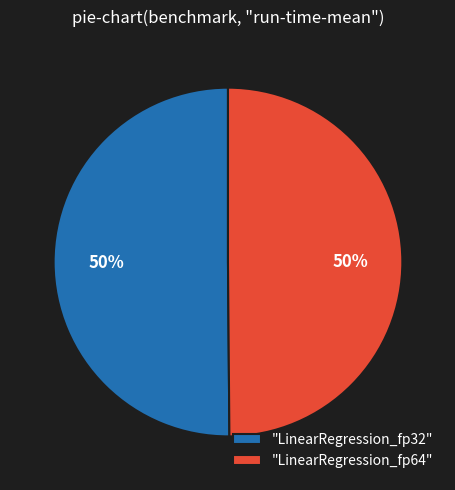

To the nearest percent, what percentage of the pie is "LinearRegression_fp32"?

50%